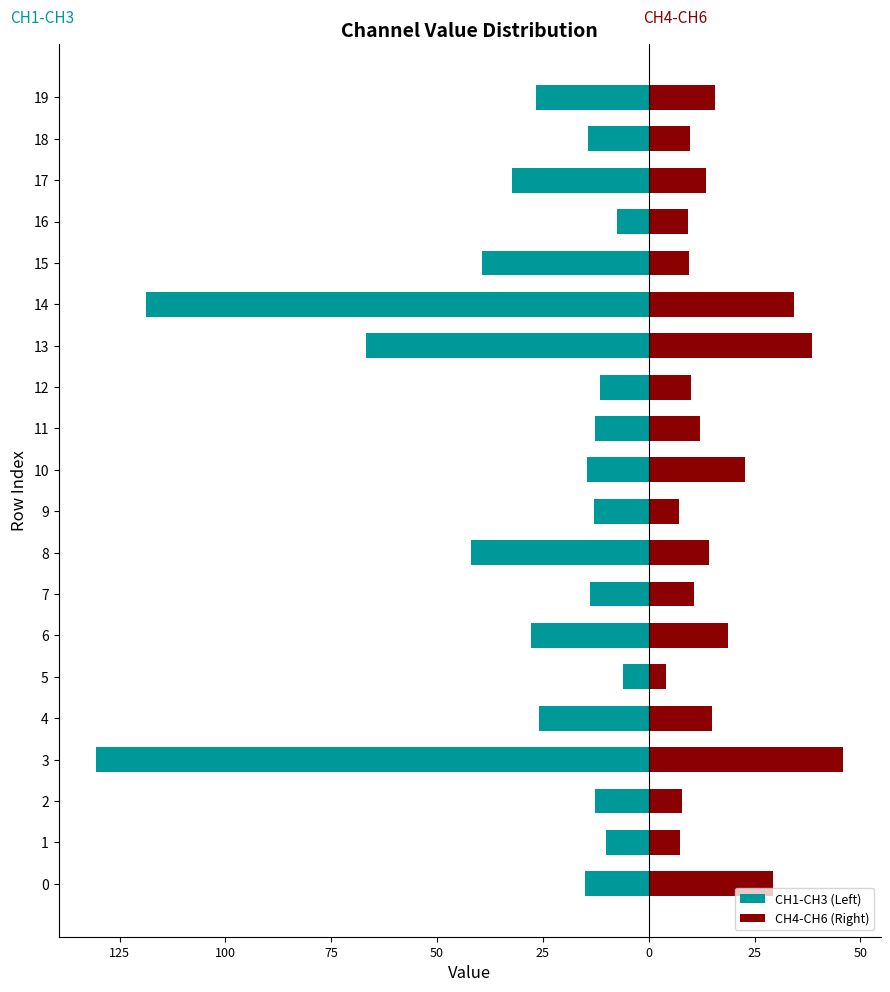

What is the smallest value displayed?

-130.6